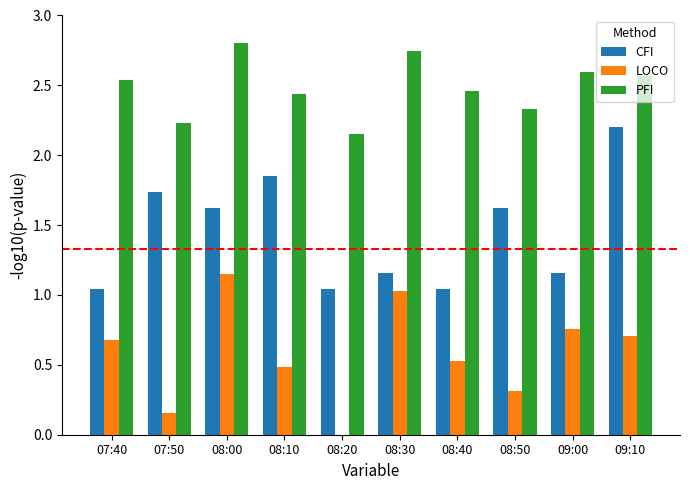

True or false: PFI has a value of 2.6 at 09:10.

True